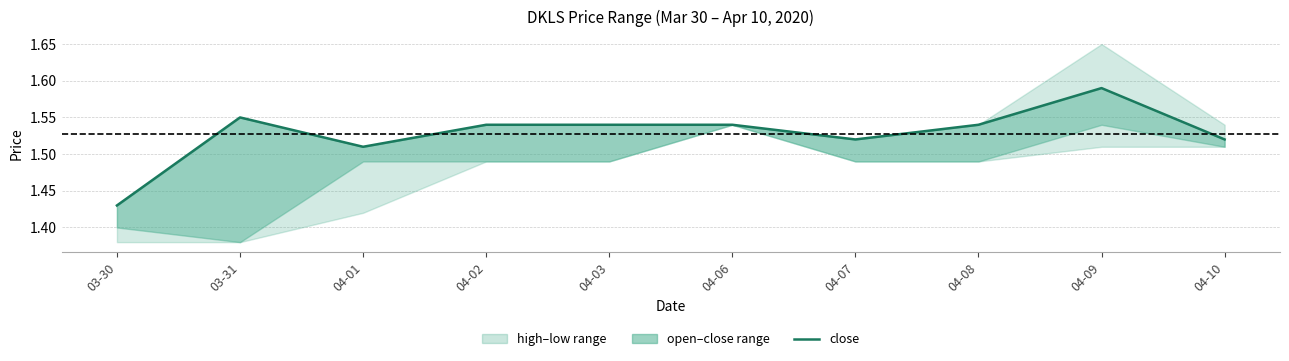

Reading right to left, what are all the values shown in this chart?

04-10=1.5	04-09=1.6	04-08=1.5	04-07=1.5	04-06=1.5	04-03=1.5	04-02=1.5	04-01=1.5	03-31=1.6	03-30=1.4